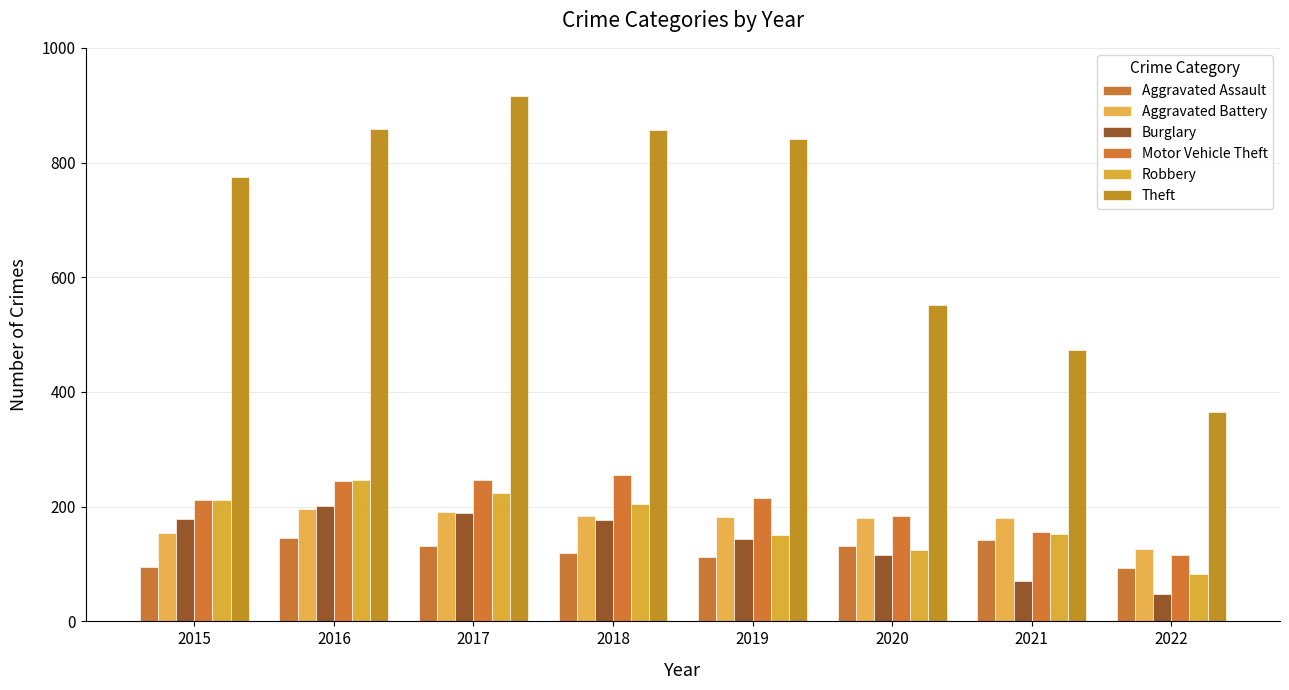

At which category does the chart reach its peak across all series?

2017